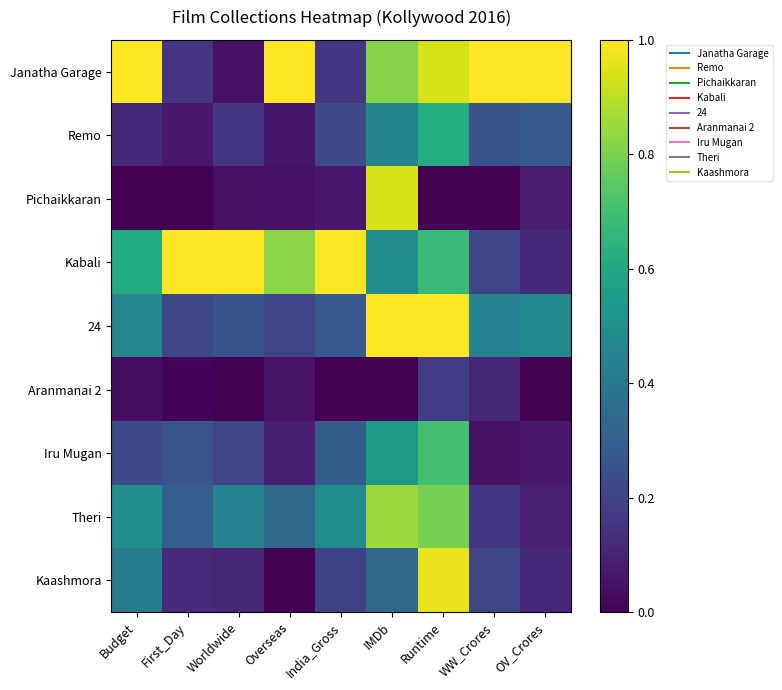

How many categories are shown in the chart?

9